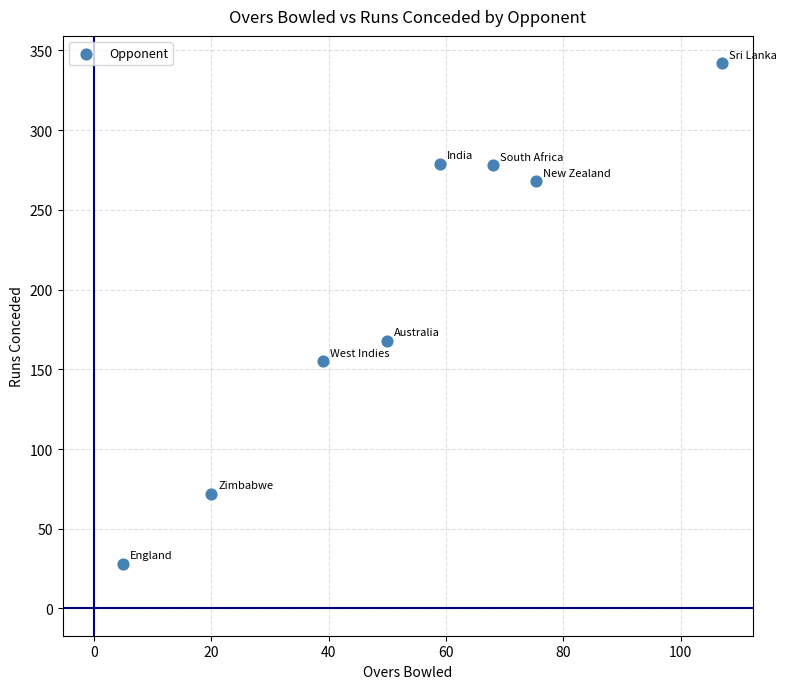

What is the average Y value?

199